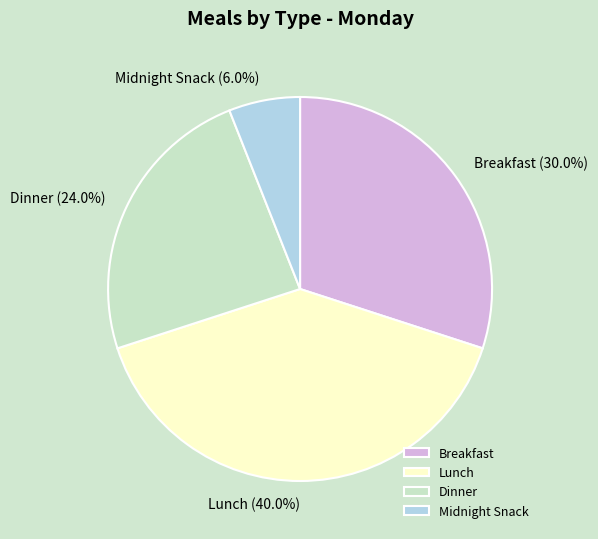

Is Lunch the majority of the pie?

No